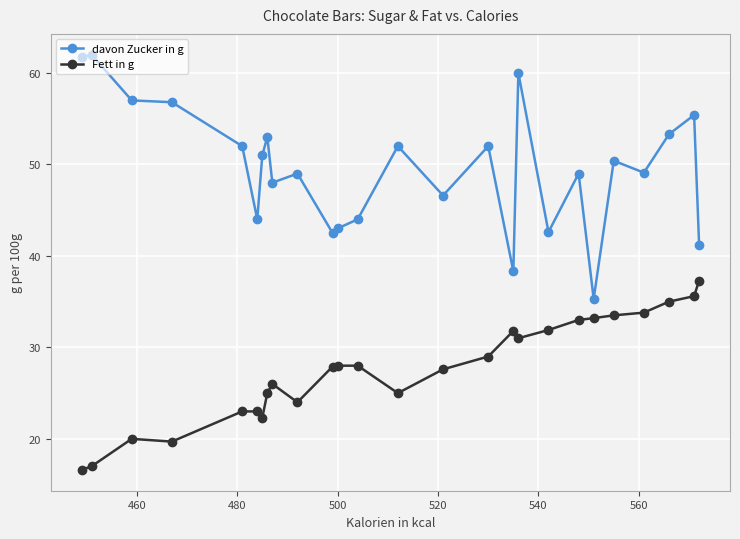

True or false: Fett in g and davon Zucker in g intersect in this chart.

False